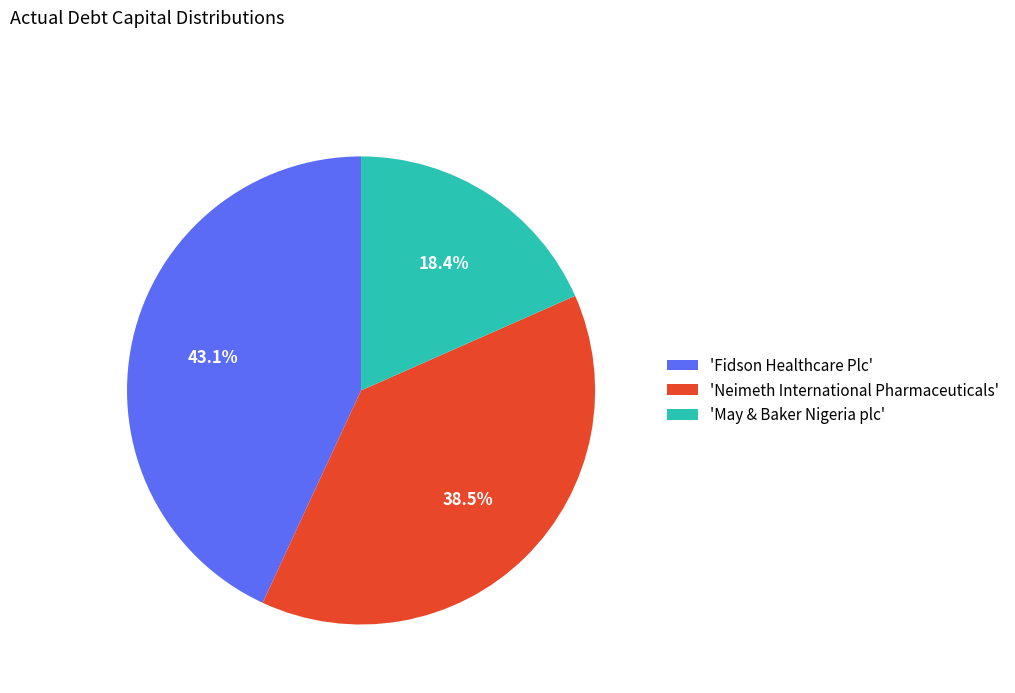

Is the sum of 'May & Baker Nigeria plc' and 'Neimeth International Pharmaceuticals' greater than half?

Yes